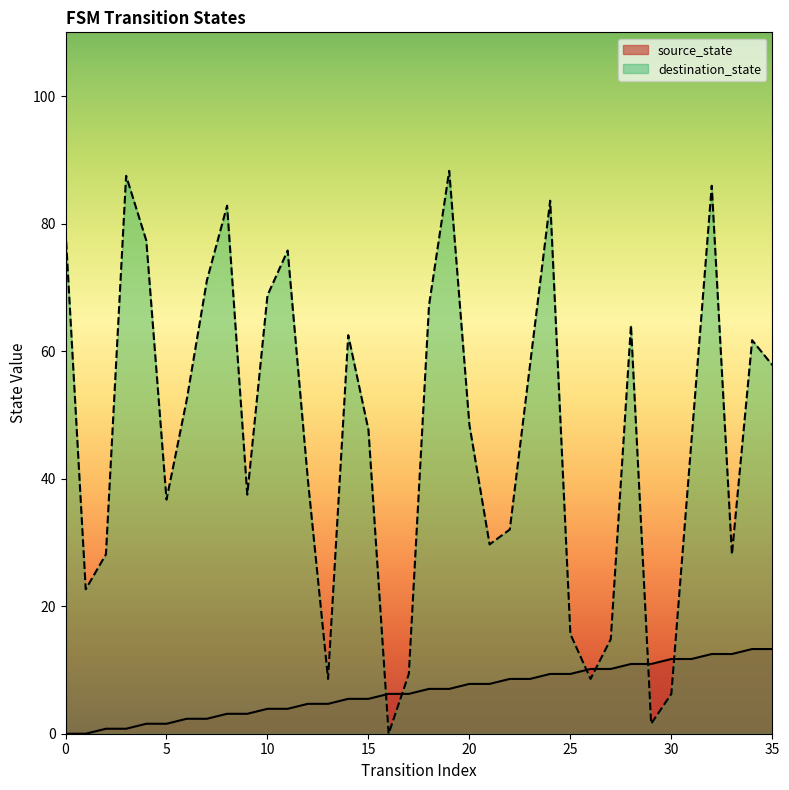

Reading left to right, transcribe all the data shown in this chart.

source_state: 0=0.0	1=0.0	2=0.8	3=0.8	4=1.6	5=1.6	6=2.3	7=2.3	8=3.1	9=3.1	10=3.9	11=3.9	12=4.7	13=4.7	14=5.5	15=5.5	16=6.2	17=6.2	18=7.0	19=7.0	20=7.8	21=7.8	22=8.6	23=8.6	24=9.4	25=9.4	26=10.2	27=10.2	28=10.9	29=10.9	30=11.7	31=11.7	32=12.5	33=12.5	34=13.3	35=13.3
destination_state: 0=78.9	1=22.7	2=28.1	3=87.5	4=77.3	5=36.7	6=52.3	7=71.1	8=82.8	9=37.5	10=68.8	11=75.8	12=39.8	13=8.6	14=62.5	15=47.7	16=0.0	17=9.4	18=67.2	19=88.3	20=48.4	21=29.7	22=32.0	23=57.8	24=83.6	25=15.6	26=8.6	27=14.8	28=64.1	29=1.6	30=6.2	31=46.1	32=85.9	33=28.1	34=61.7	35=57.8